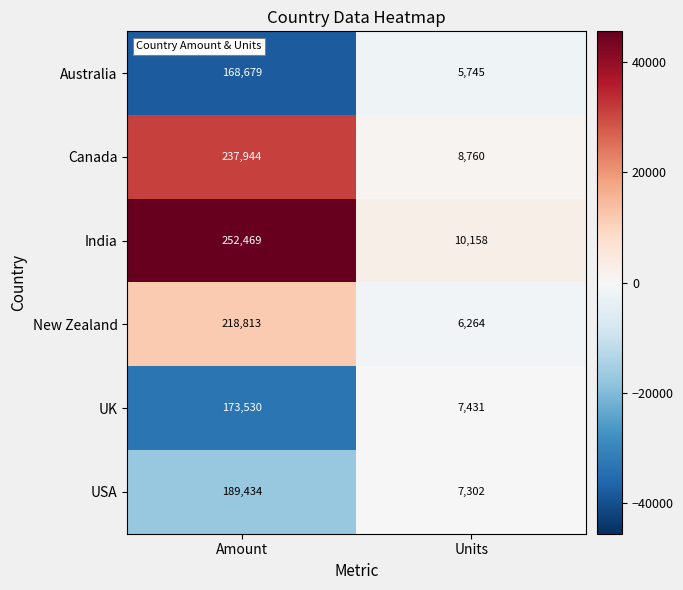

Read the USA value at Amount, to the nearest 100.

189400